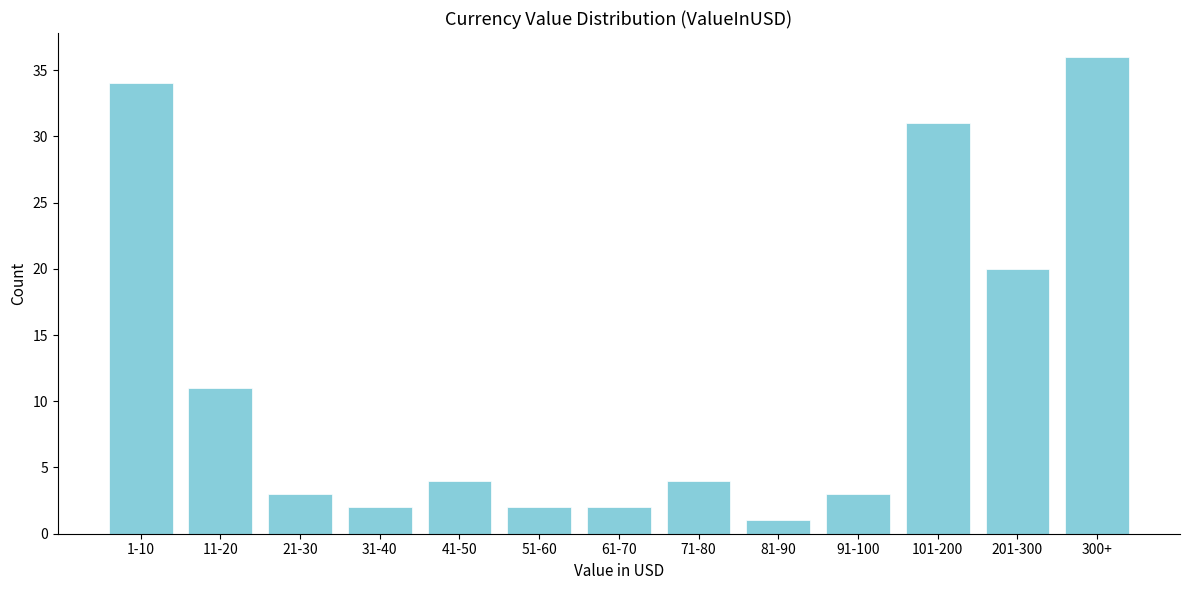

Reading left to right, list all the values displayed in this chart.

34	11	3	2	4	2	2	4	1	3	31	20	36